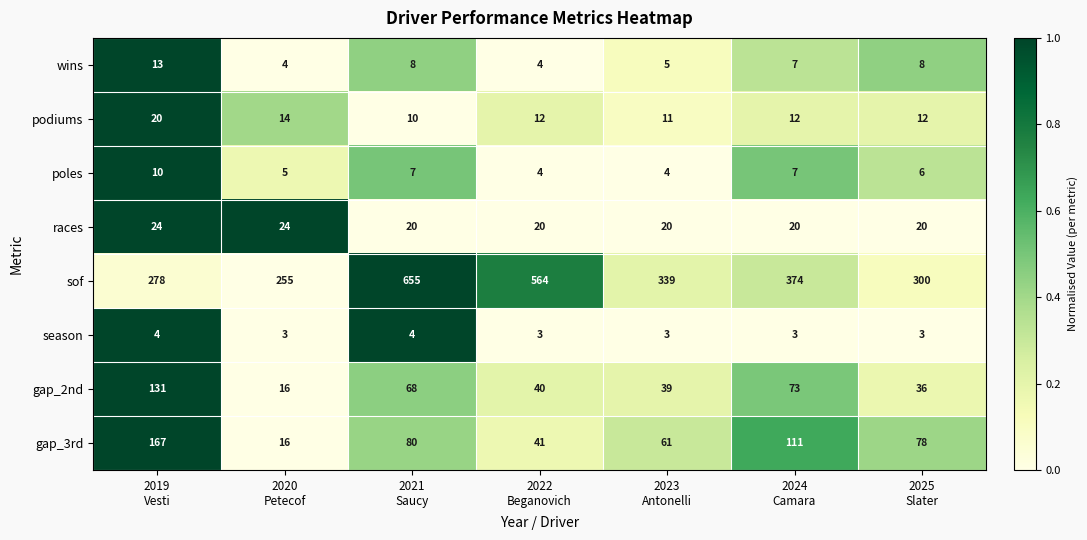

Which label corresponds to the largest value in the chart?

2021
Saucy